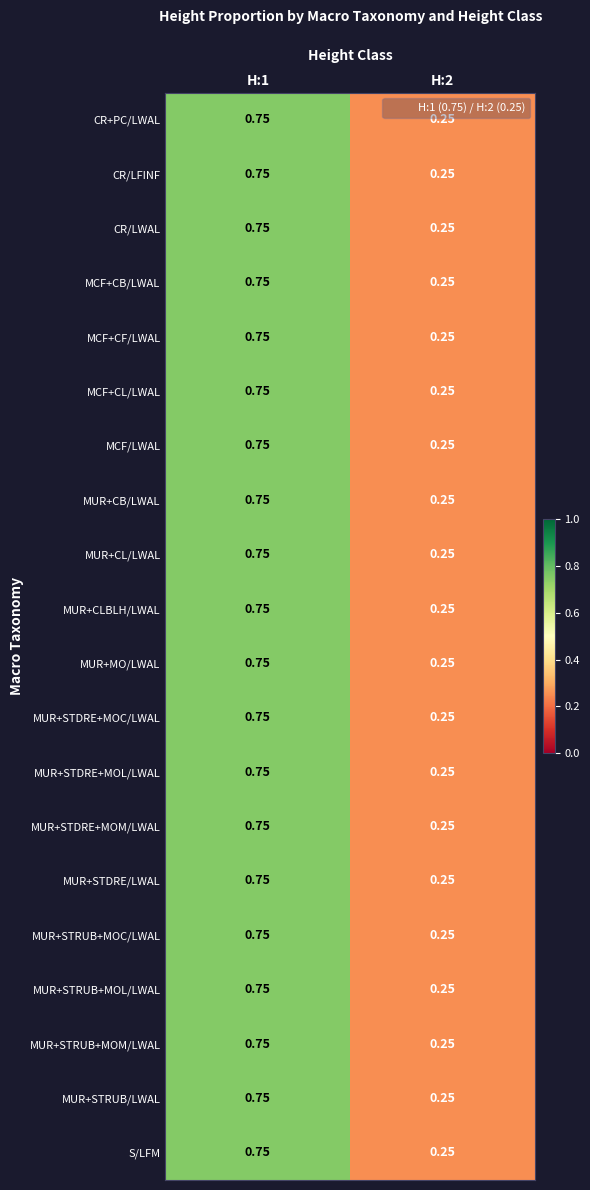

Reading right to left, what are all the values shown in this chart?

CR+PC/LWAL: H:2=0.2	H:1=0.8
CR/LFINF: H:2=0.2	H:1=0.8
CR/LWAL: H:2=0.2	H:1=0.8
MCF+CB/LWAL: H:2=0.2	H:1=0.8
MCF+CF/LWAL: H:2=0.2	H:1=0.8
MCF+CL/LWAL: H:2=0.2	H:1=0.8
MCF/LWAL: H:2=0.2	H:1=0.8
MUR+CB/LWAL: H:2=0.2	H:1=0.8
MUR+CL/LWAL: H:2=0.2	H:1=0.8
MUR+CLBLH/LWAL: H:2=0.2	H:1=0.8
MUR+MO/LWAL: H:2=0.2	H:1=0.8
MUR+STDRE+MOC/LWAL: H:2=0.2	H:1=0.8
MUR+STDRE+MOL/LWAL: H:2=0.2	H:1=0.8
MUR+STDRE+MOM/LWAL: H:2=0.2	H:1=0.8
MUR+STDRE/LWAL: H:2=0.2	H:1=0.8
MUR+STRUB+MOC/LWAL: H:2=0.2	H:1=0.8
MUR+STRUB+MOL/LWAL: H:2=0.2	H:1=0.8
MUR+STRUB+MOM/LWAL: H:2=0.2	H:1=0.8
MUR+STRUB/LWAL: H:2=0.2	H:1=0.8
S/LFM: H:2=0.2	H:1=0.8